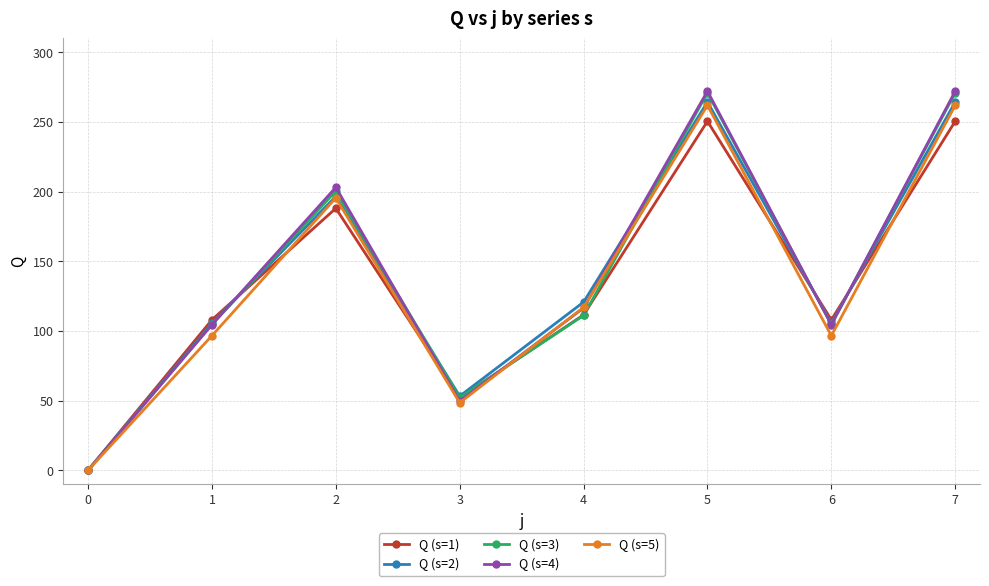

Where is the first local maximum for Q (s=1)?

2